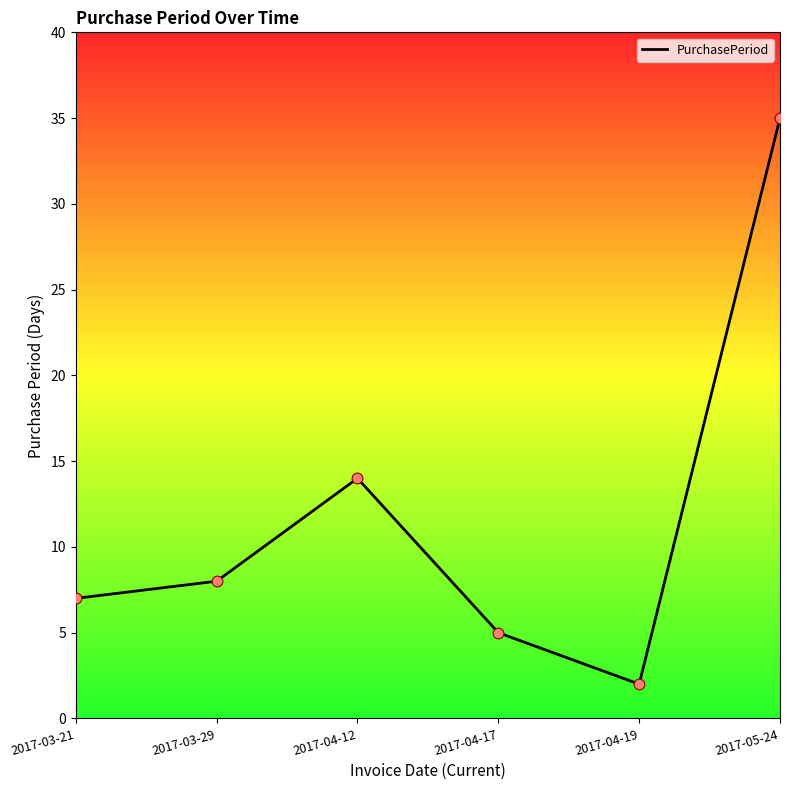

What is the change in value from 2017-03-29 to 2017-05-24?

+27